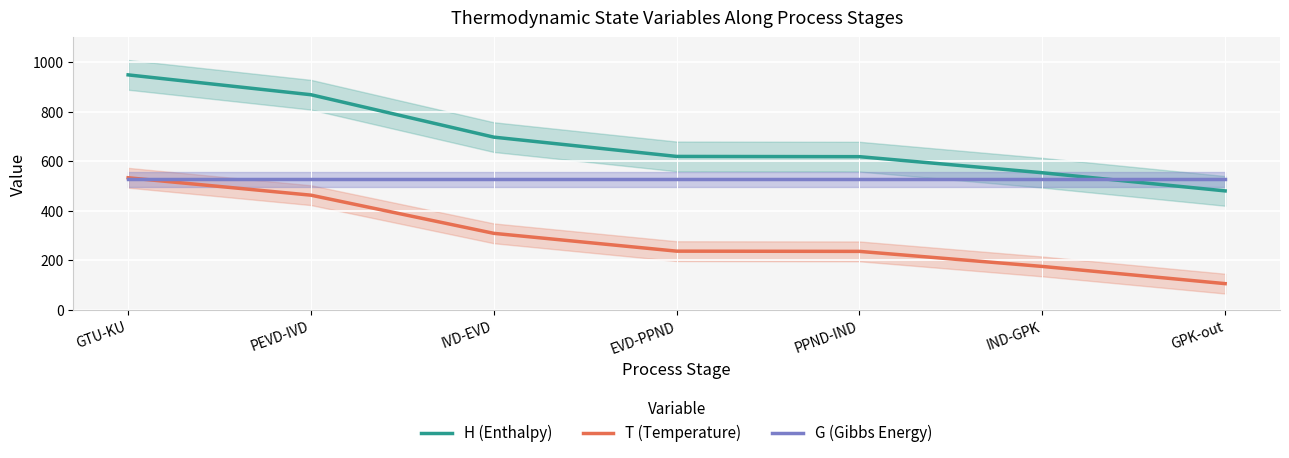

What is the label of the 7th point from the right?

GTU-KU